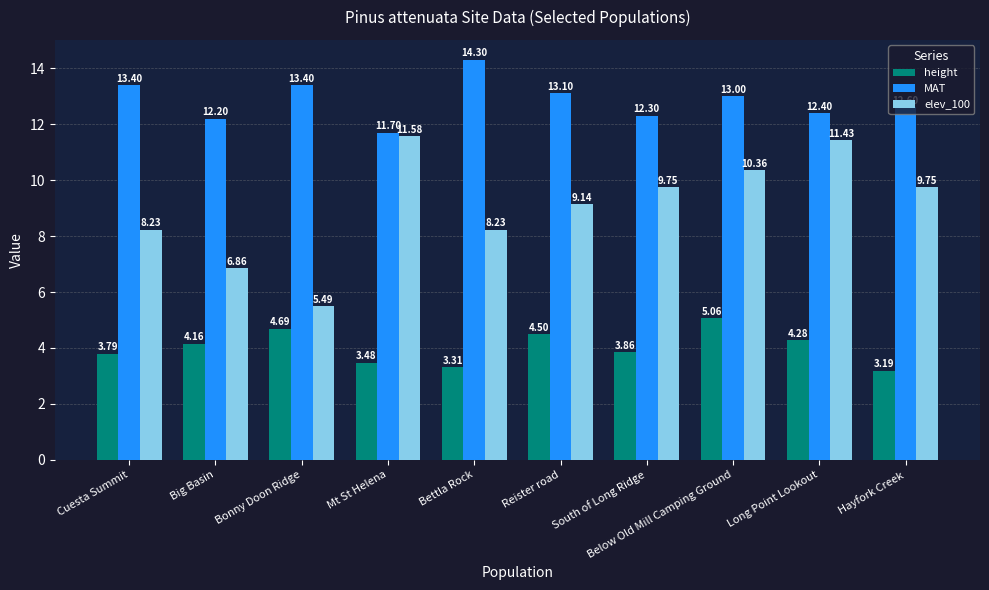

At South of Long Ridge, list the series in order from largest to smallest.

MAT, elev_100, height